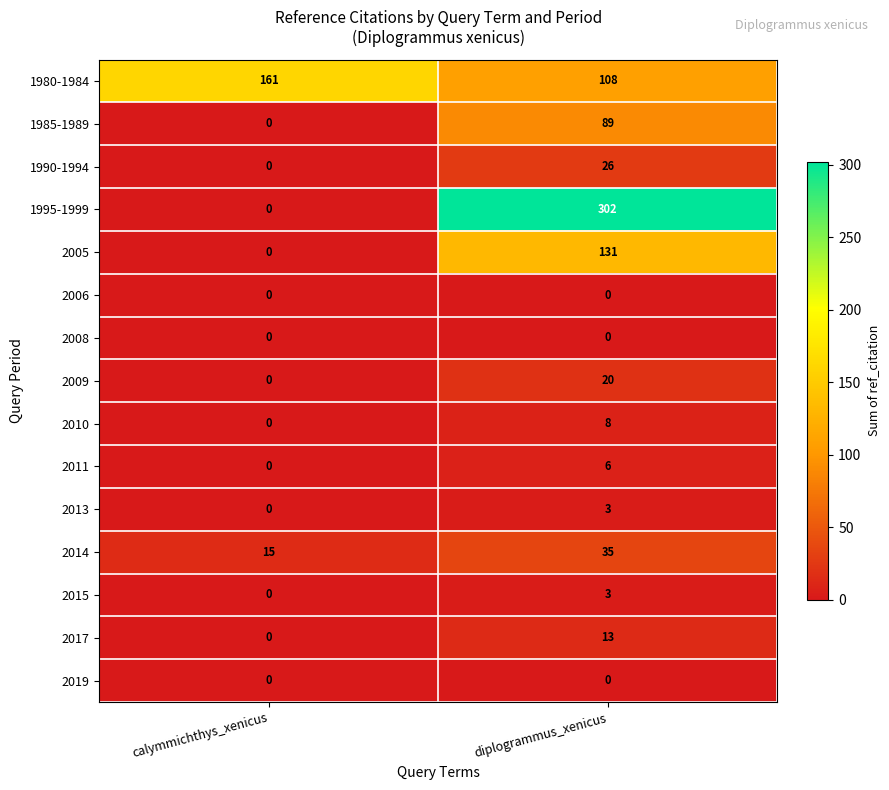

Count the number of categories in the chart.

2